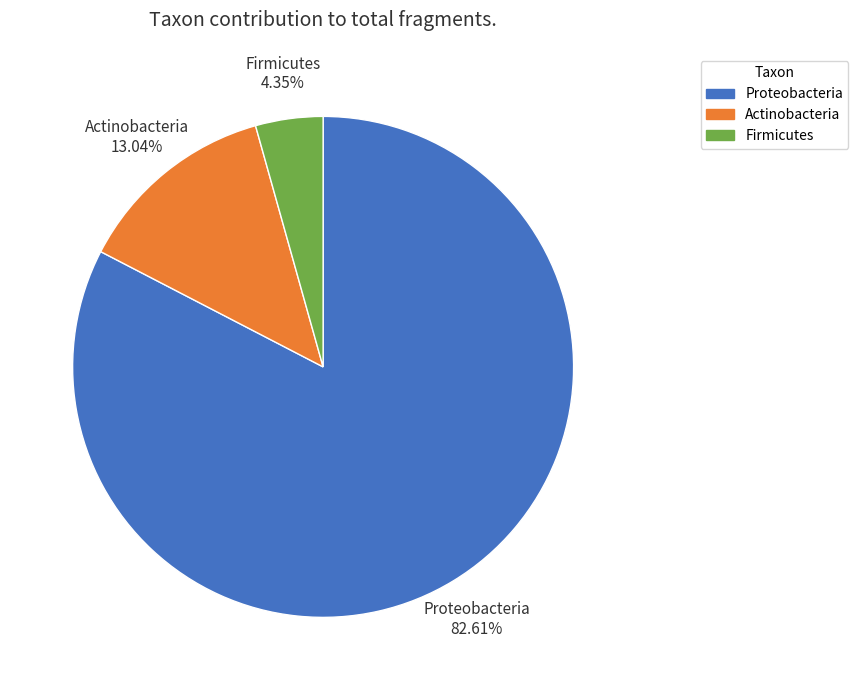

To the nearest percent, what is the difference between the Proteobacteria and Firmicutes slice percentages?

78%